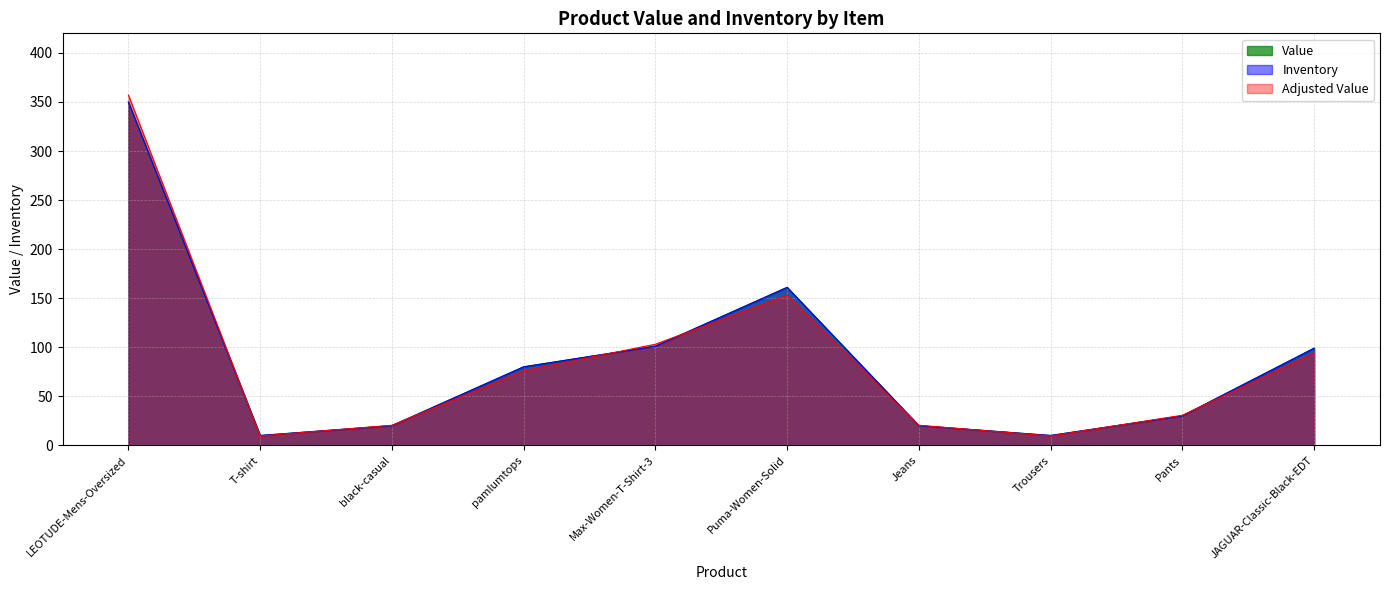

True or false: Inventory and Value intersect in this chart.

False